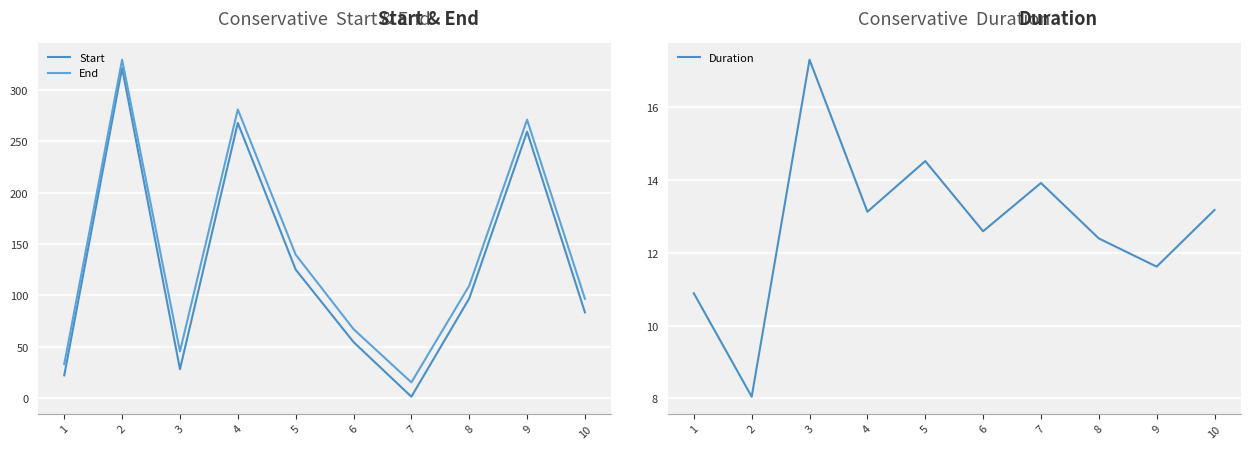

Is it true that Start equals 38.0 at 1?

False